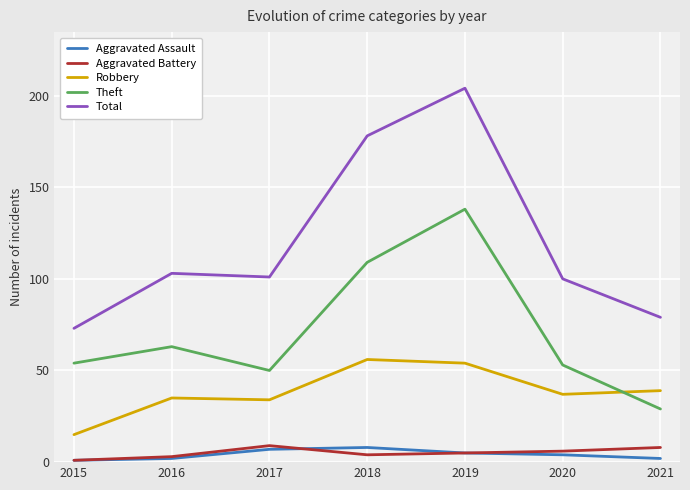

Which series has the largest total across all categories?

Total